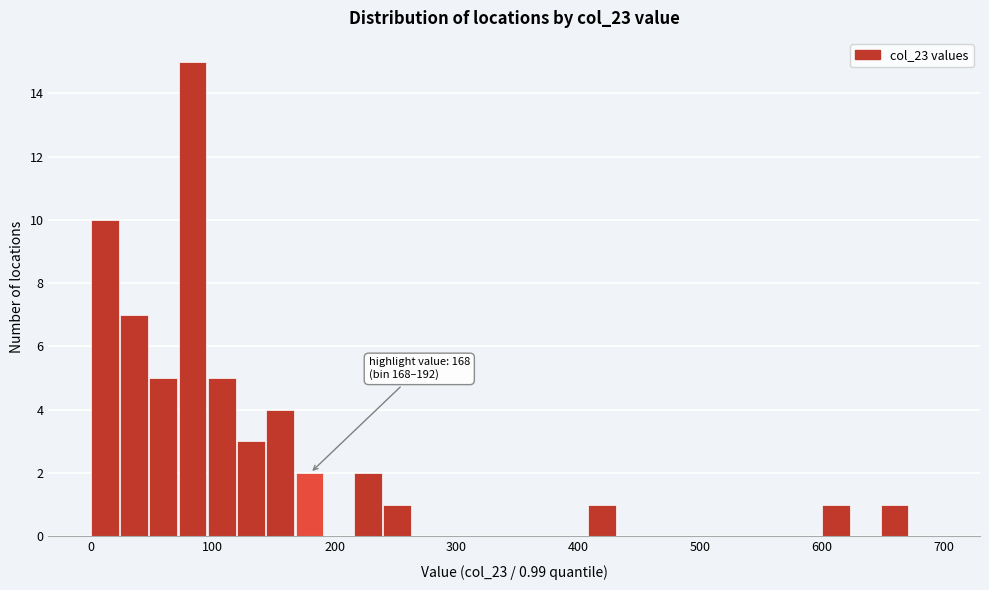

Read against the x-axis, roughly where is the centre of the tallest bar?

80